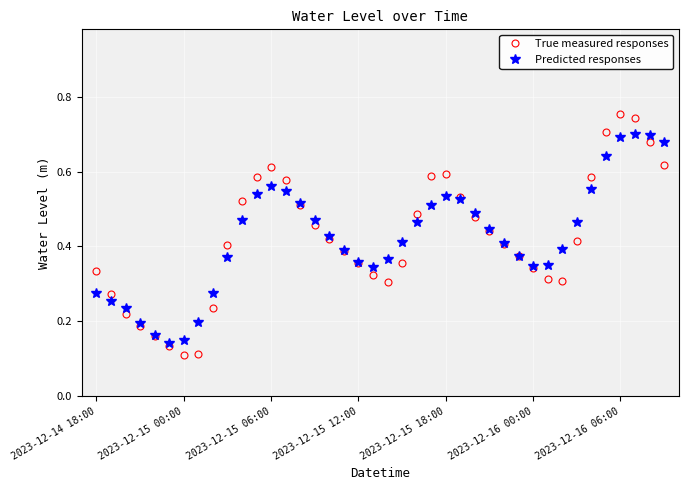

True or false: True measured responses has more than 1 interior local peaks.

True